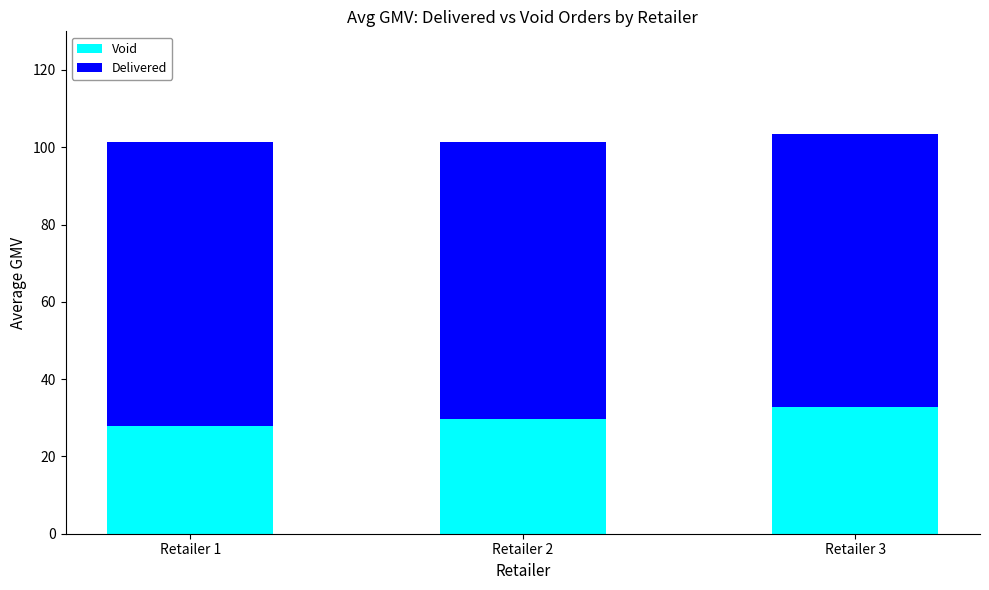

What is the total value across all series at Retailer 1?

101.4